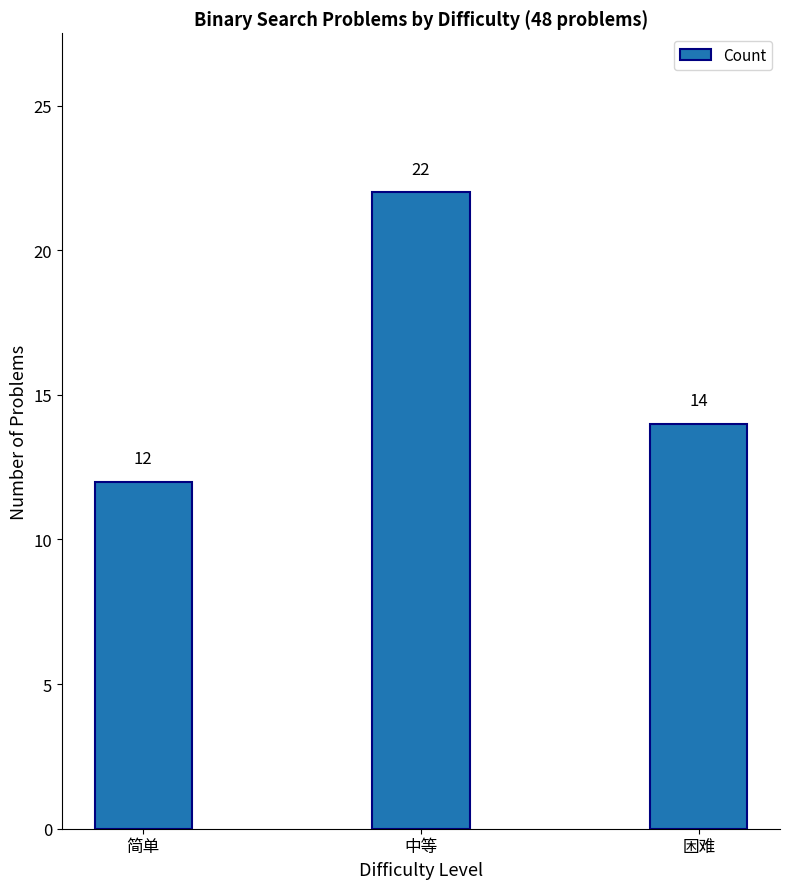

What is the label of the 2nd bar from the right?

中等